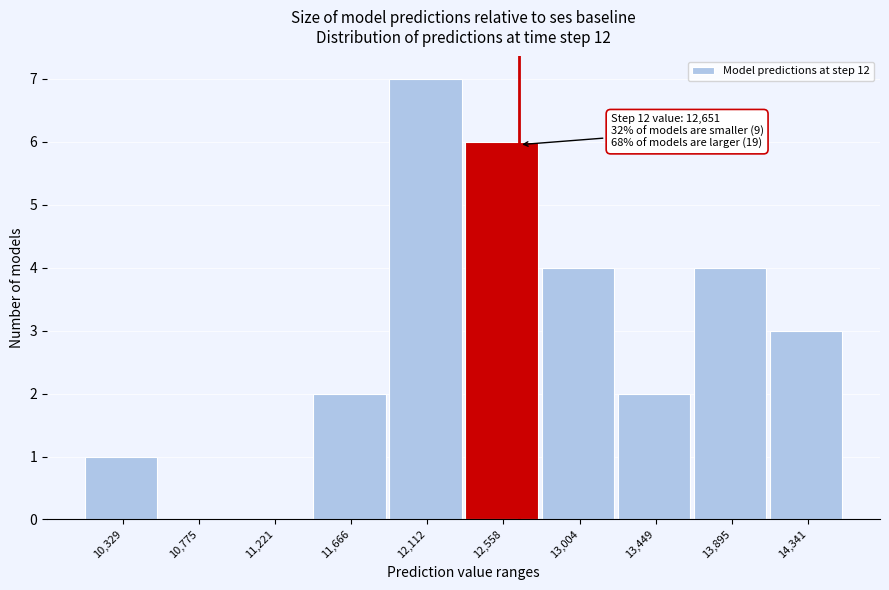

Which range on the x-axis has the tallest bar?

11900 to 12350